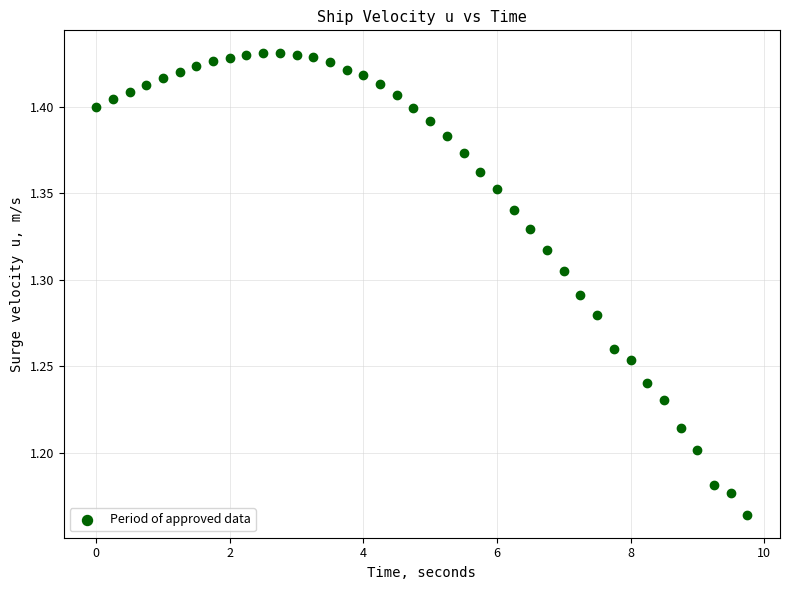

What is the range of Y values (max minus min)?

0.3